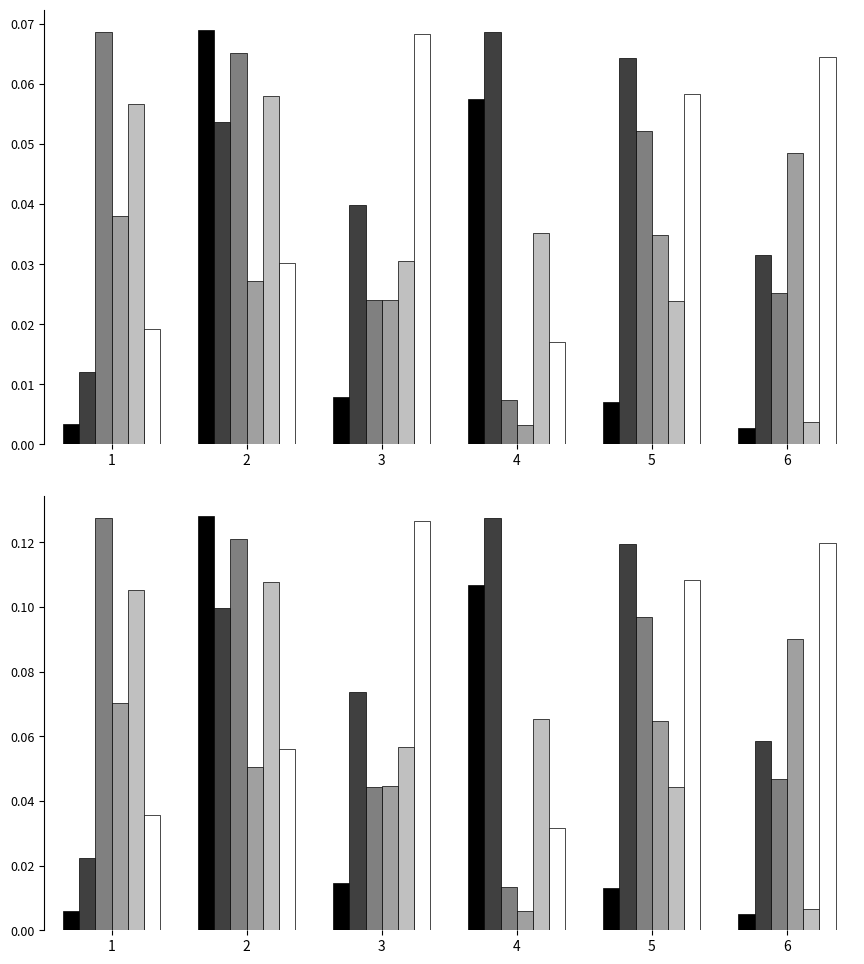

What is the value of the C bar at the 5th from the left?

0.1